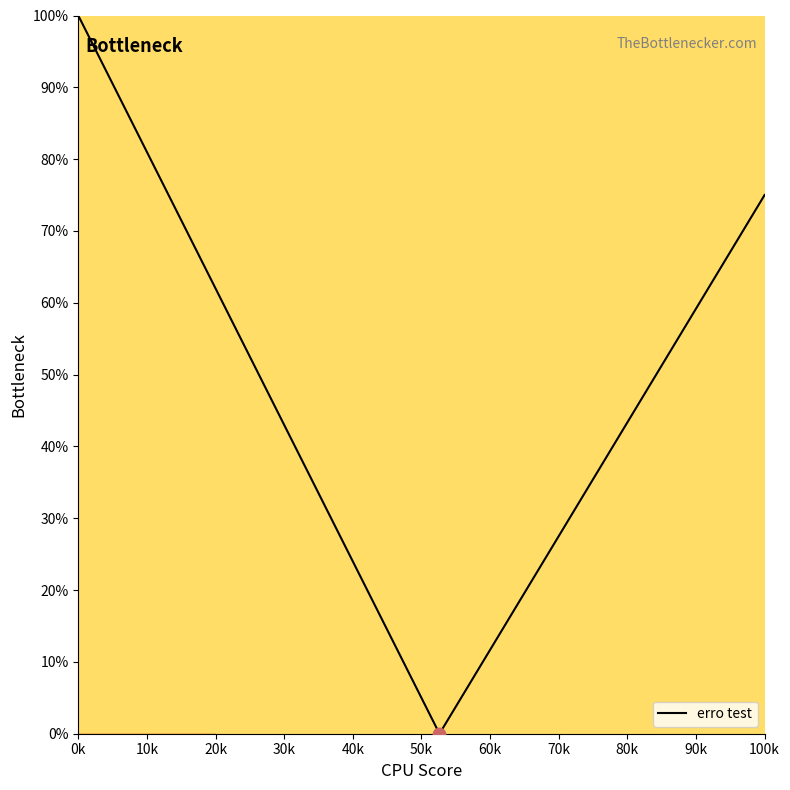

What is the maximum value shown in the chart?

100.0